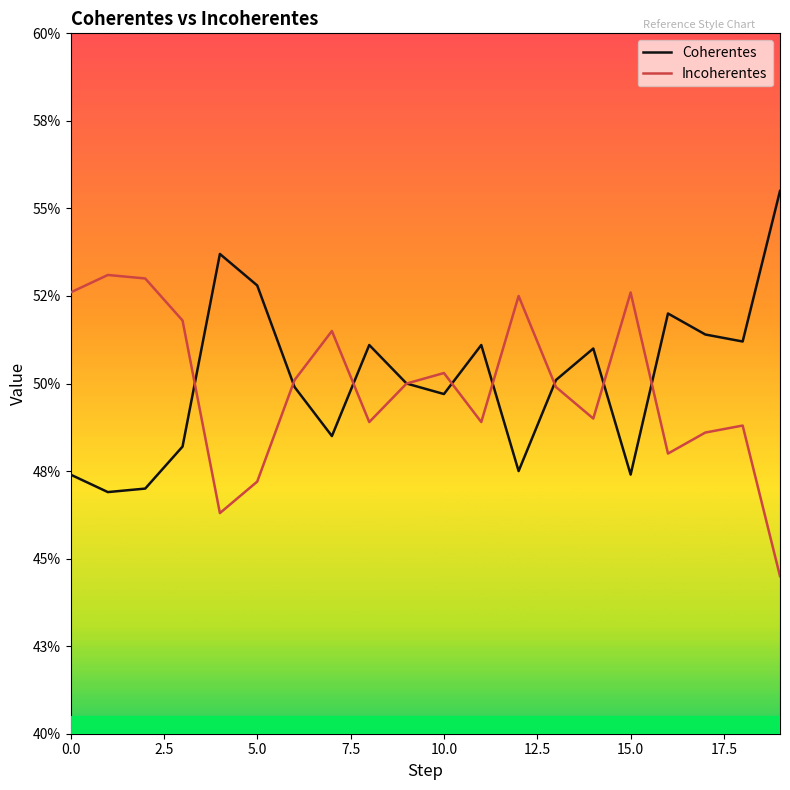

Does the chart have visible grid lines?

No